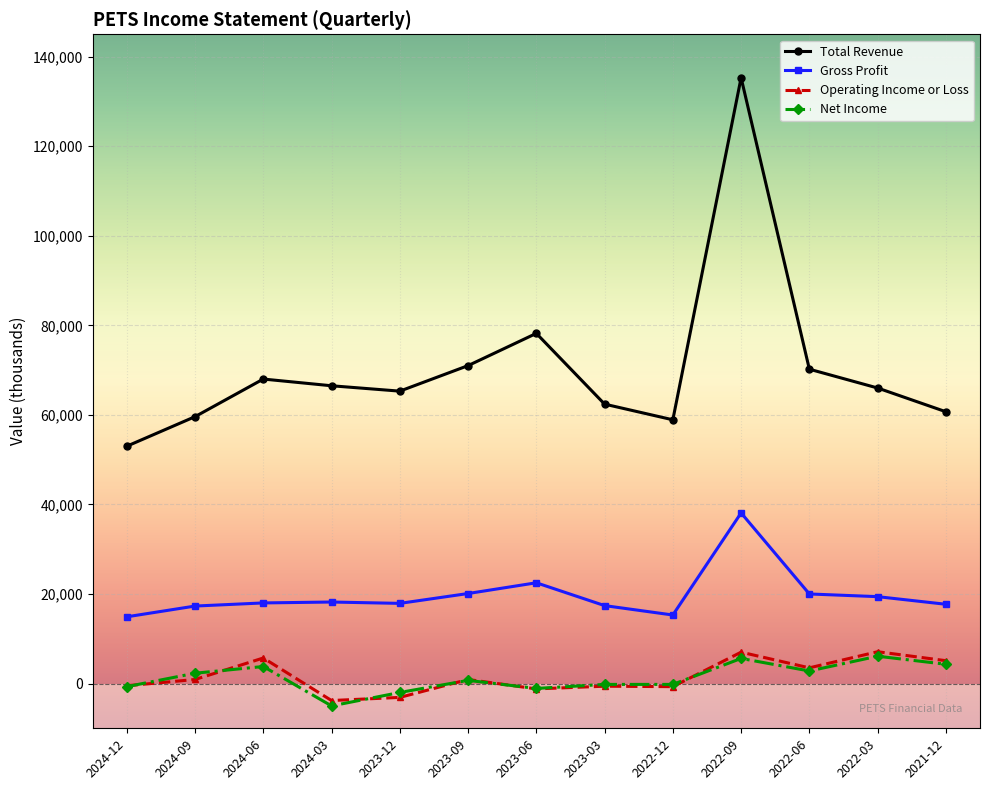

How many lines are shown in the chart?

4